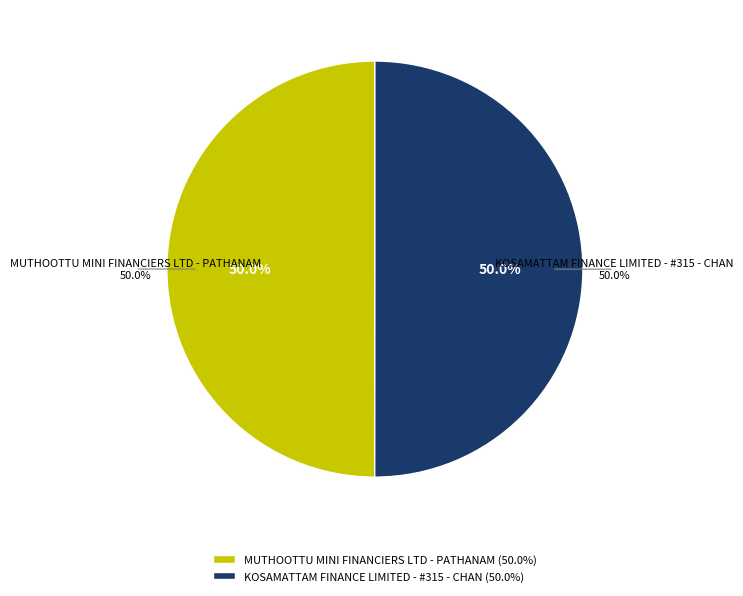

Which slice is the smallest?

MUTHOOTTU MINI FINANCIERS LTD - PATHANAM